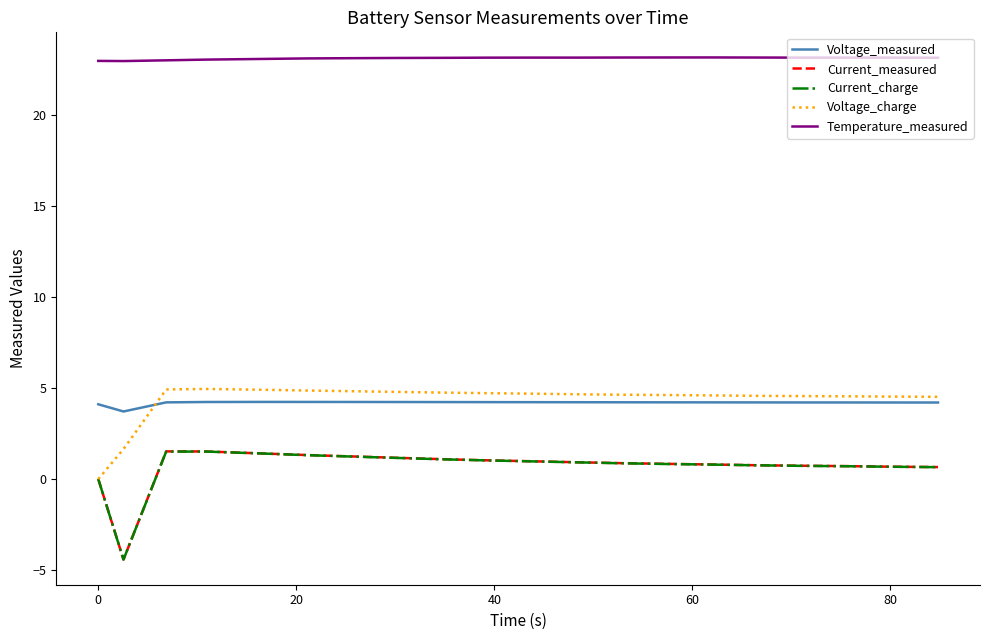

What is the minimum value for Current_measured?

-4.4